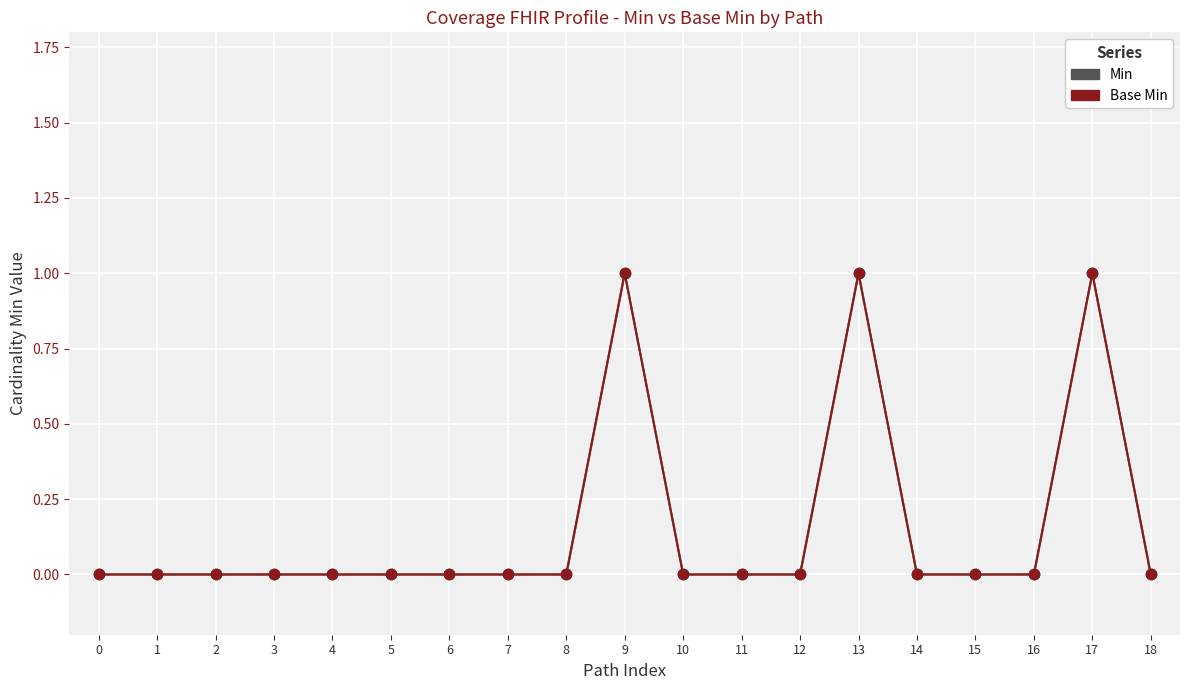

Which series contains the lowest Y value?

Min